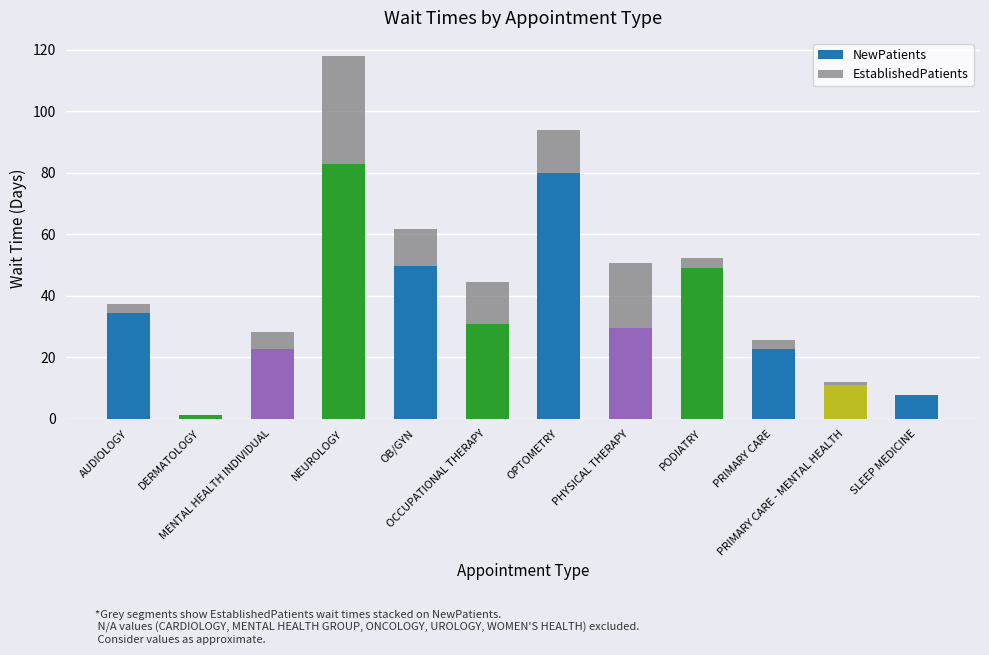

Read the NewPatients value at DERMATOLOGY.

1.1